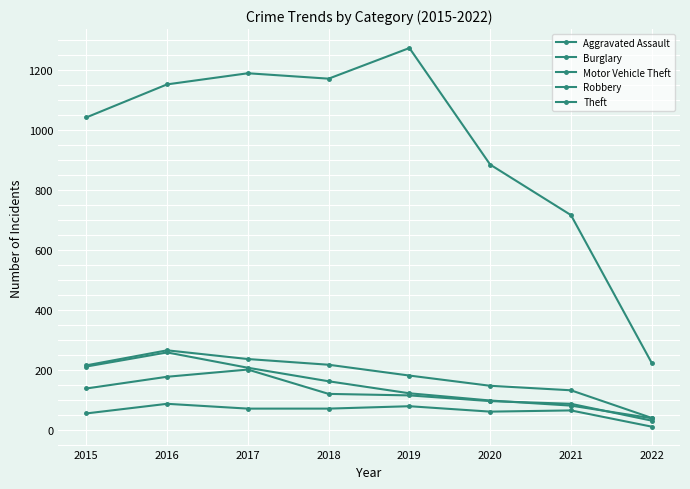

Does the chart have visible grid lines?

Yes